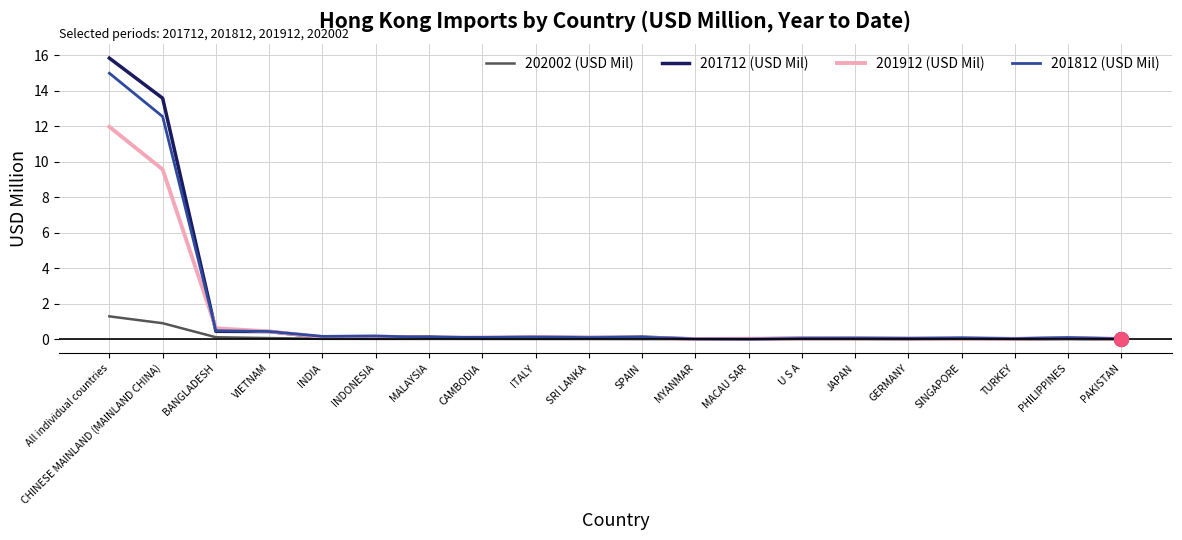

At how many categories does at least one series exceed 9?

2